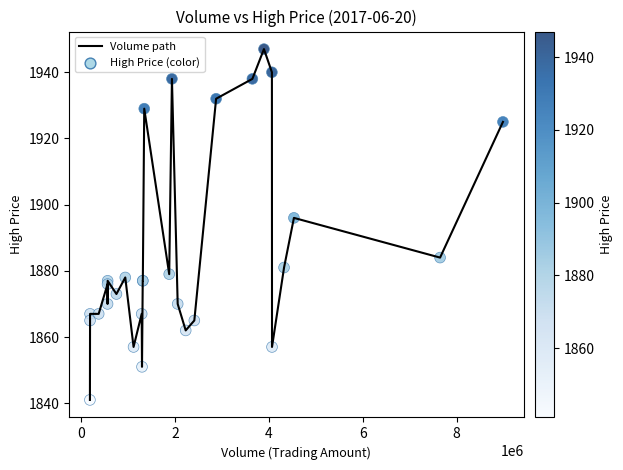

What is the greatest value displayed?

1947